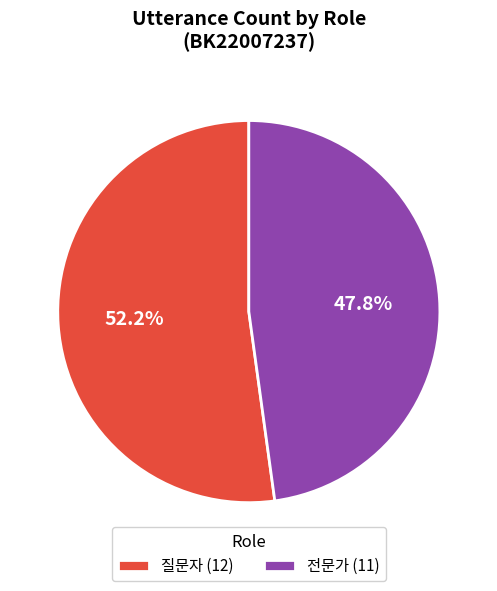

What percentage is the 질문자 slice, to the nearest percent?

52%